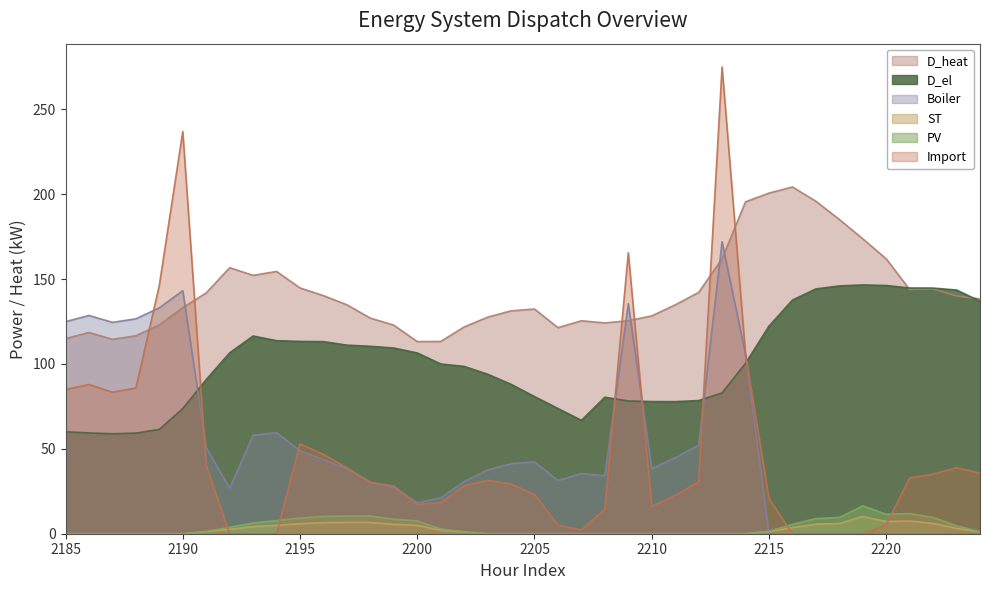

Where is Boiler nearest to the value 85?

2214